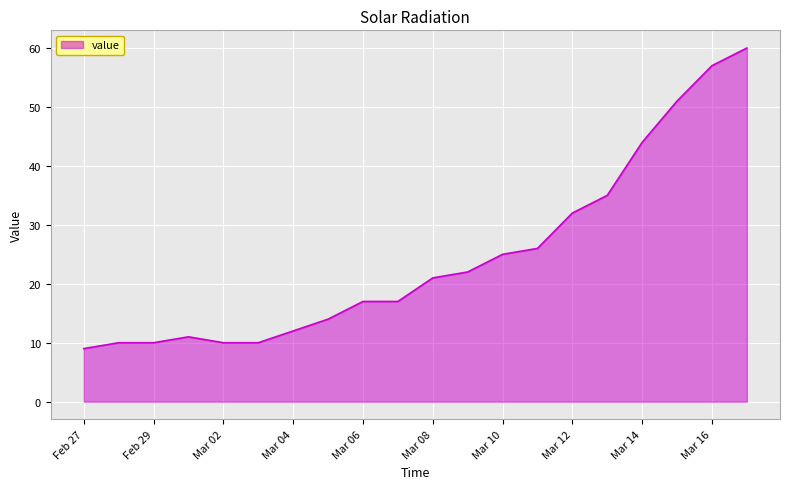

What is the sum of all values?

493